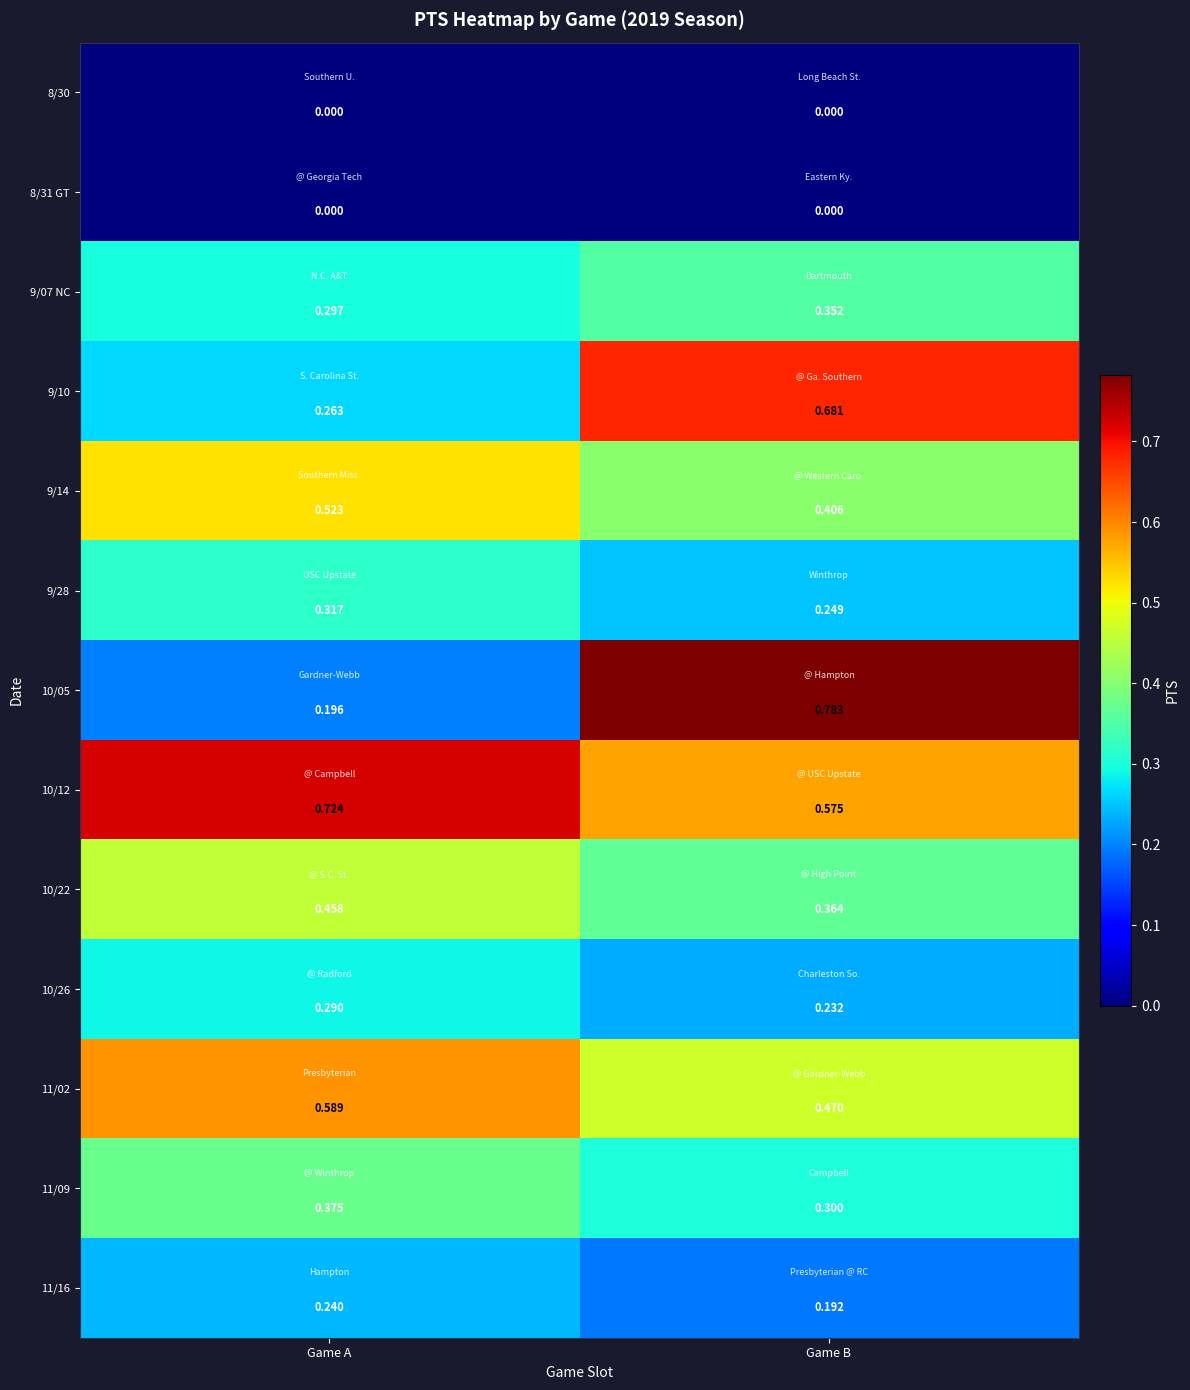

Count the number of categories in the chart.

2